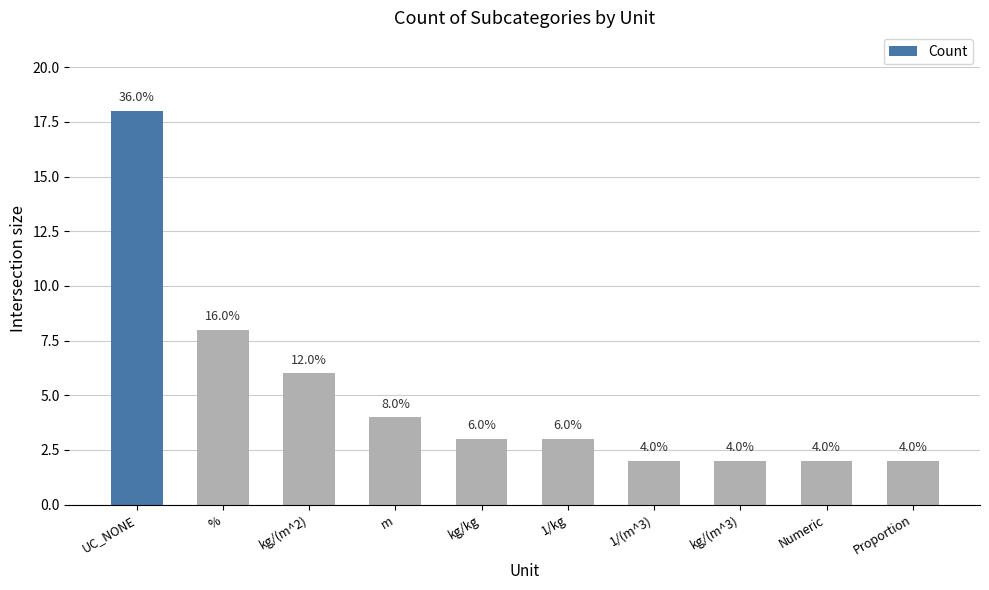

What is the difference between the second highest and minimum values?

6